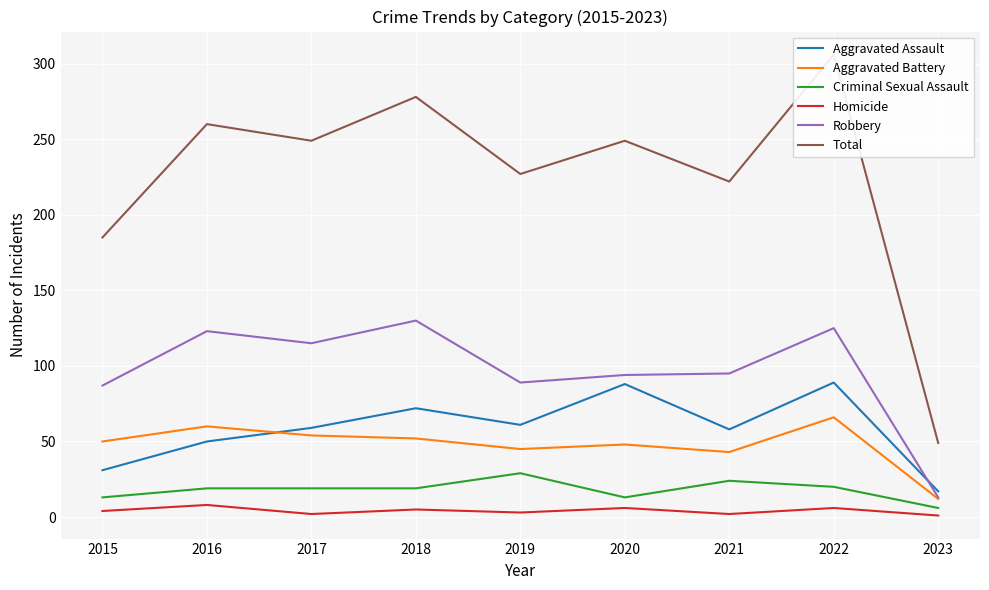

Which series has the largest range (max minus min)?

Total